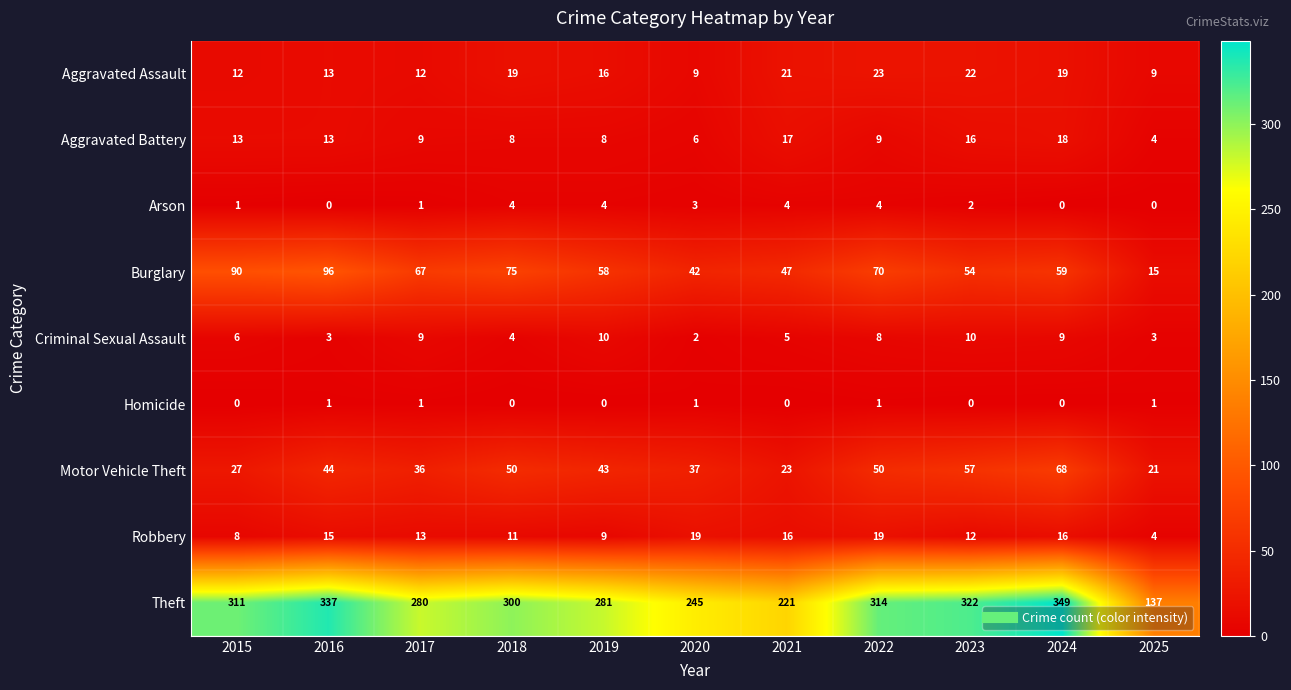

Rank the series at 2019 from highest to lowest value.

Theft, Burglary, Motor Vehicle Theft, Aggravated Assault, Criminal Sexual Assault, Robbery, Aggravated Battery, Arson, Homicide